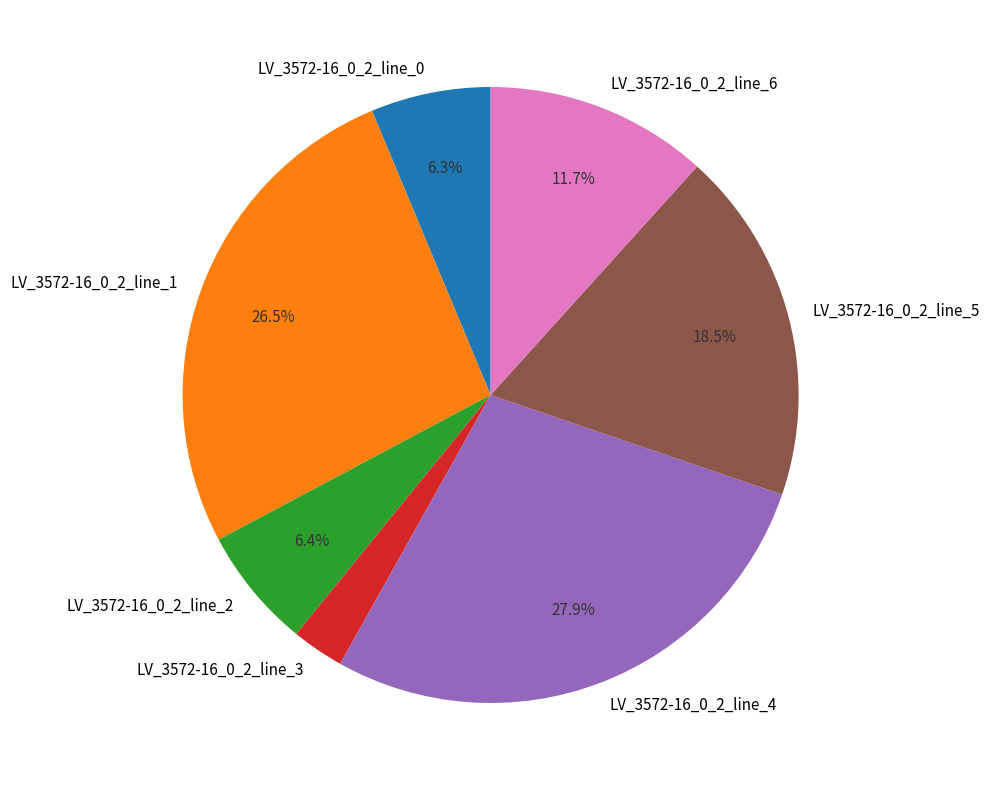

Combined, what portion of the pie is LV_3572-16_0_2_line_0 and LV_3572-16_0_2_line_6?

18.0%